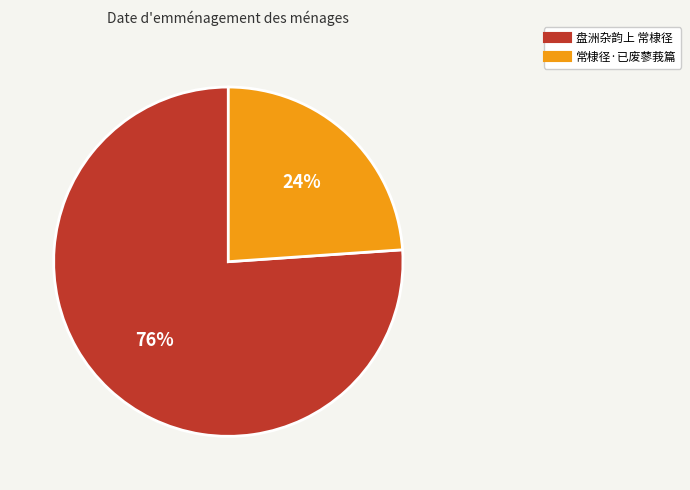

To the nearest percent, what is the average slice percentage?

50%